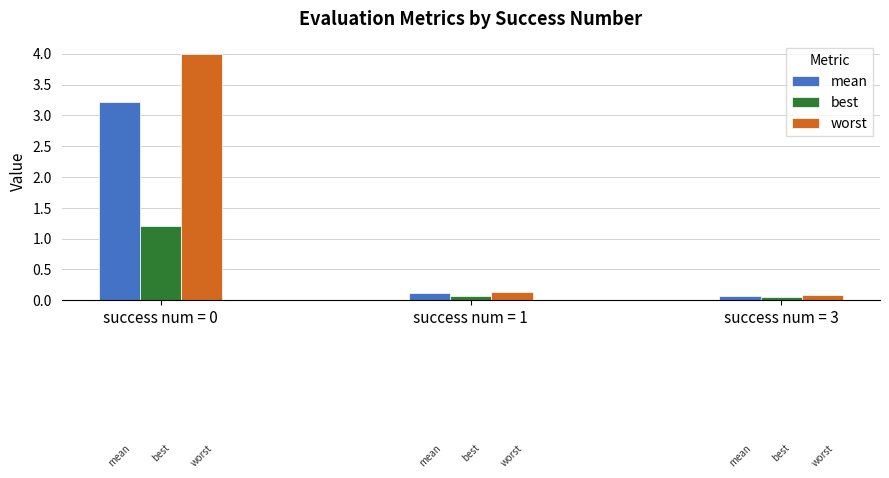

Reading left to right, what are all the values shown in this chart?

mean: success num = 0=3.2	success num = 1=0.1	success num = 3=0.1
best: success num = 0=1.2	success num = 1=0.1	success num = 3=0.1
worst: success num = 0=4.0	success num = 1=0.1	success num = 3=0.1